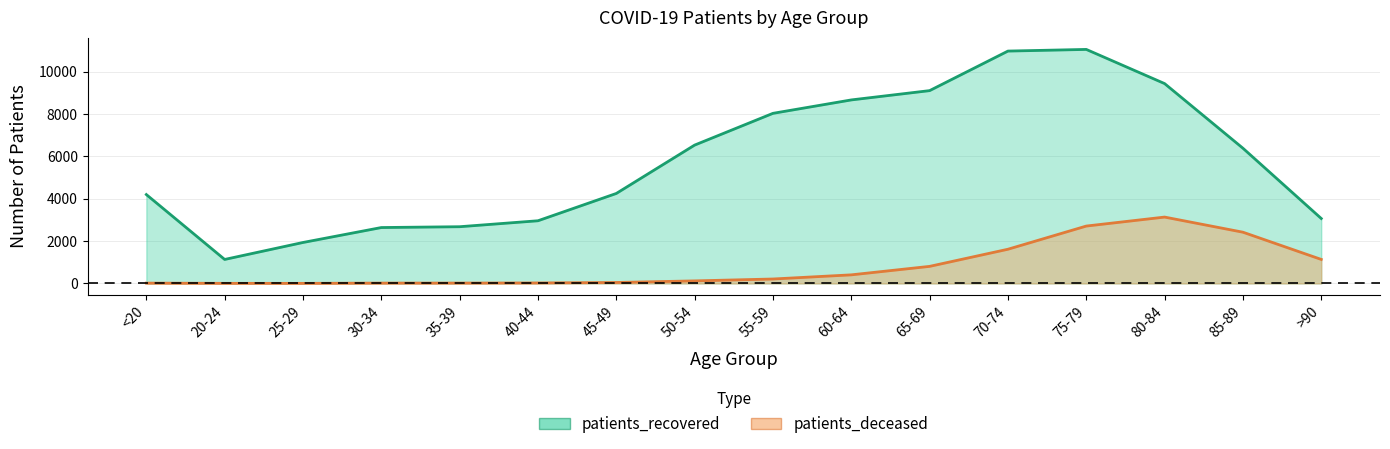

Reading left to right, transcribe all the data shown in this chart.

patients_deceased: <20=15	20-24=4	25-29=3	30-34=16	35-39=17	40-44=23	45-49=45	50-54=120	55-59=209	60-64=405	65-69=805	70-74=1614	75-79=2708	80-84=3132	85-89=2418	>90=1133
patients_recovered: <20=4195	20-24=1132	25-29=1933	30-34=2638	35-39=2677	40-44=2958	45-49=4247	50-54=6530	55-59=8029	60-64=8662	65-69=9101	70-74=10968	75-79=11046	80-84=9433	85-89=6382	>90=3065